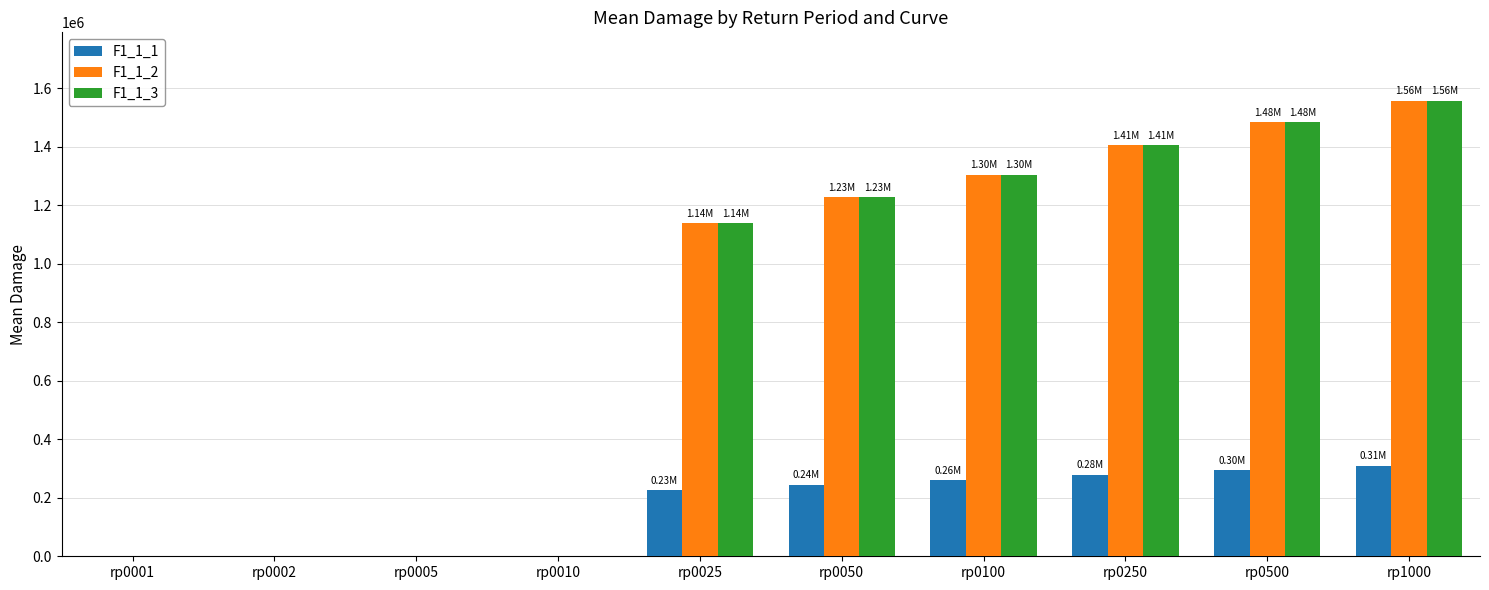

Where is F1_1_3 nearest to the value 778797?

rp0025